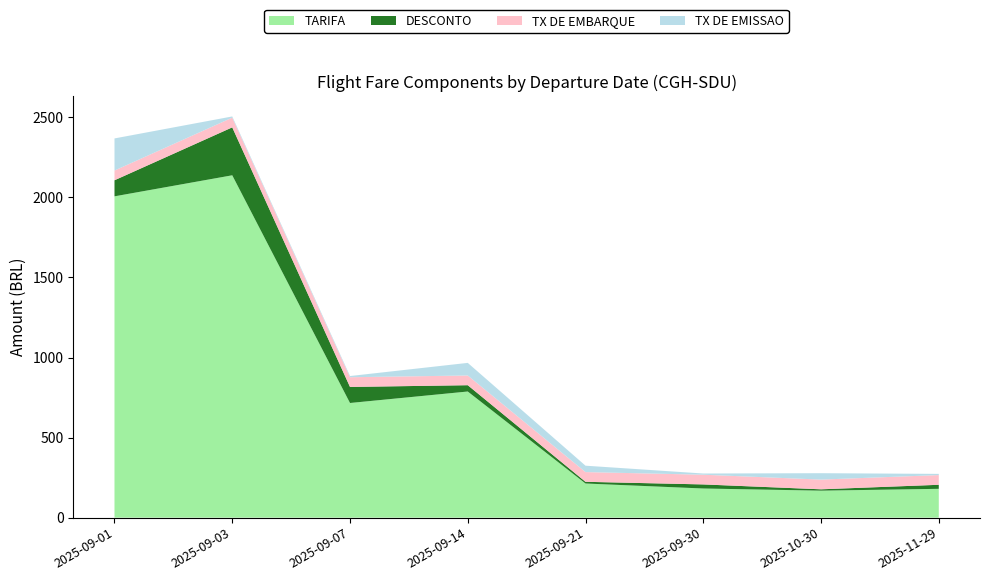

What is the minimum value for TARIFA?

168.6